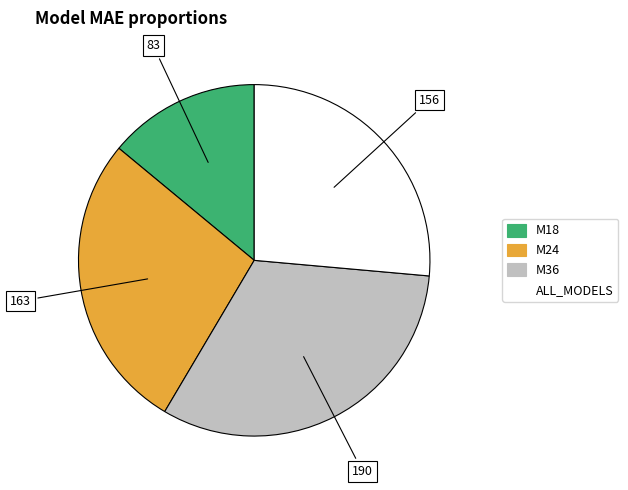

Which slice is the largest?

M36